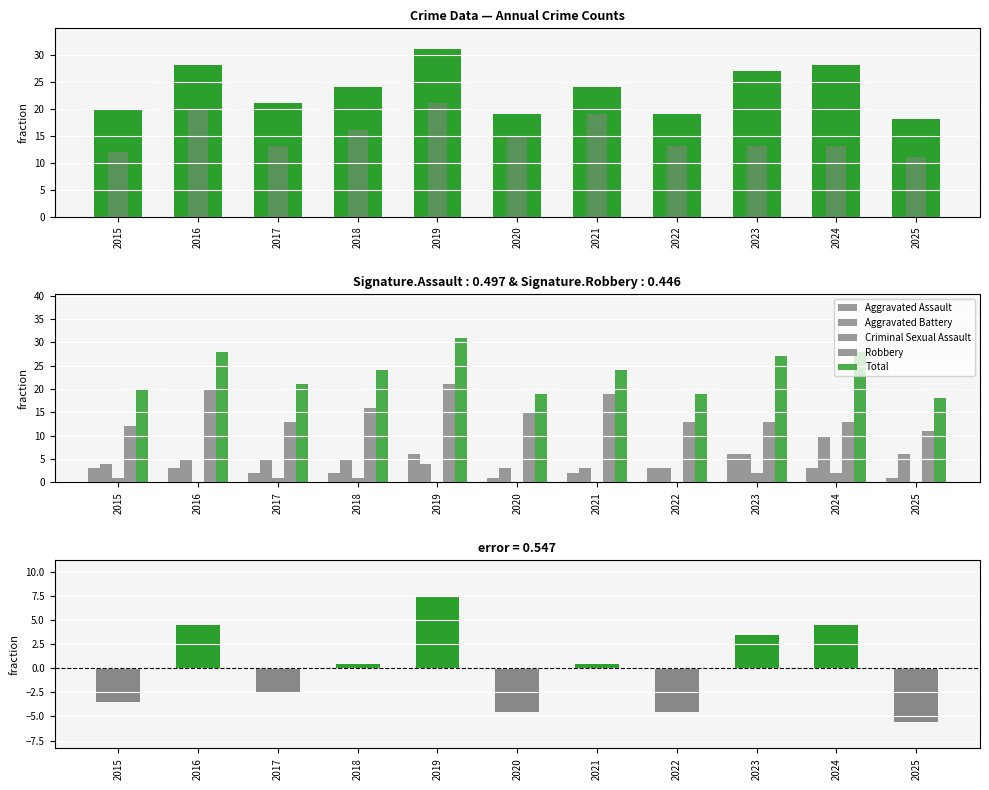

How many values in the Robbery series are below 13?

2